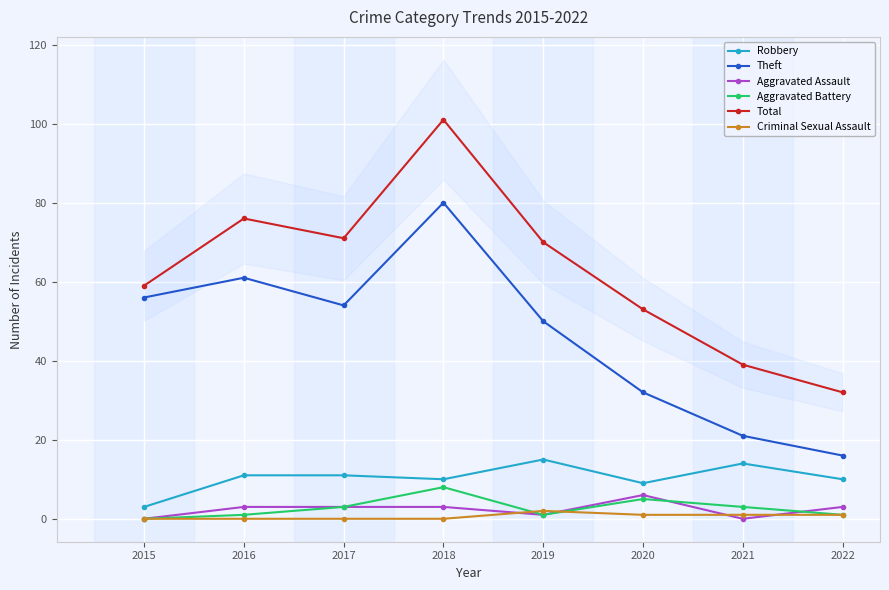

What is the difference between the second highest and second lowest values in the Aggravated Assault series?

3